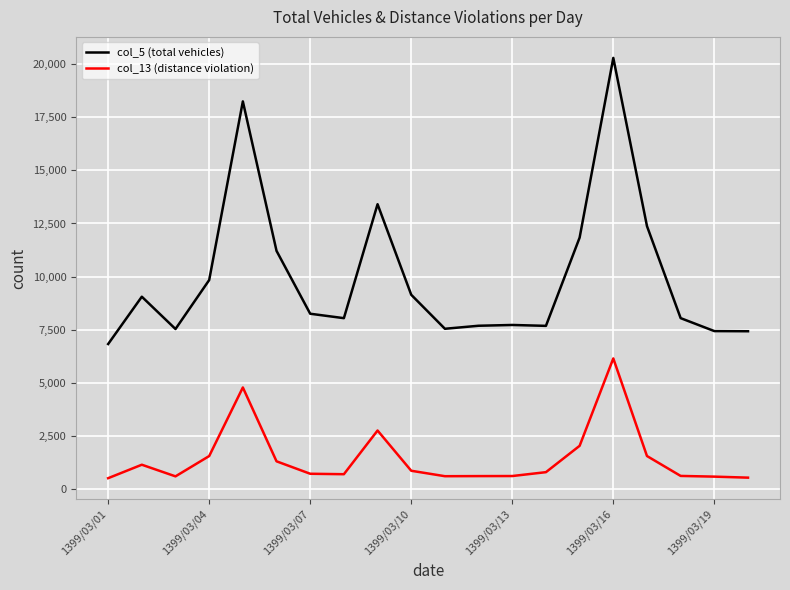

Which series has the largest range (max minus min)?

col_5 (total vehicles)